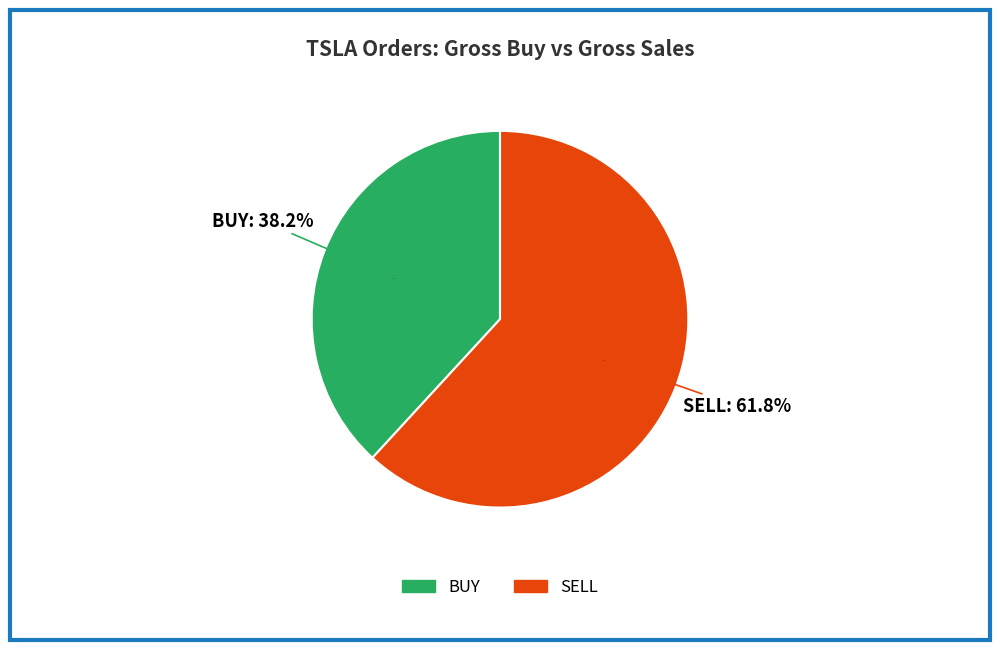

Is SELL the majority of the pie?

Yes